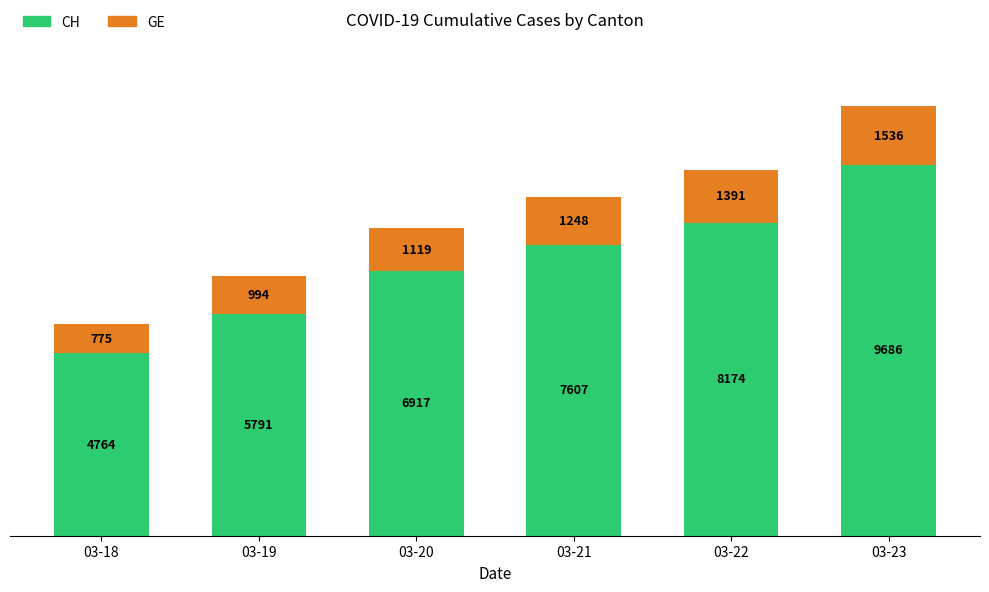

What are all the series names shown in the legend?

CH, GE